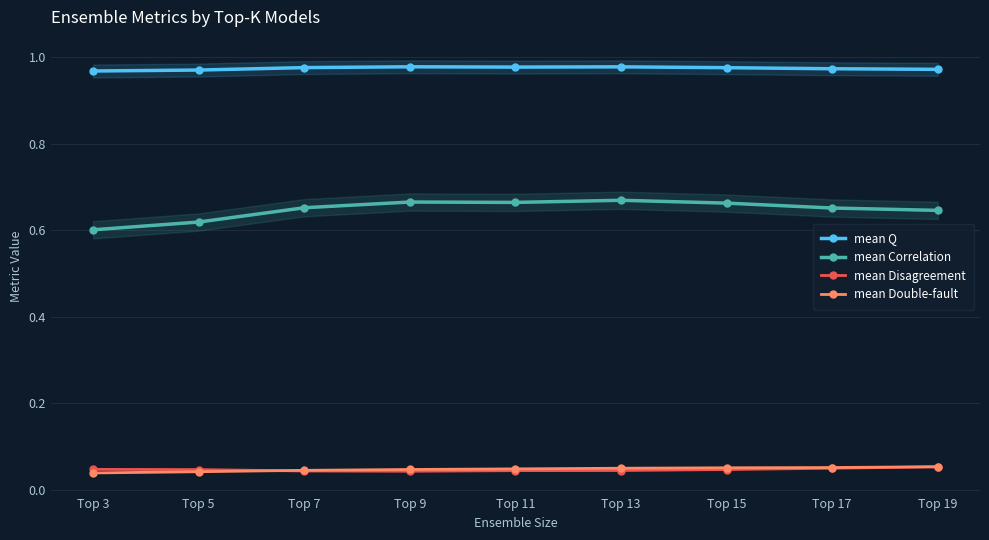

List the labels in order of mean Double-fault value, largest first.

Top 19, Top 17, Top 15, Top 13, Top 11, Top 9, Top 7, Top 5, Top 3